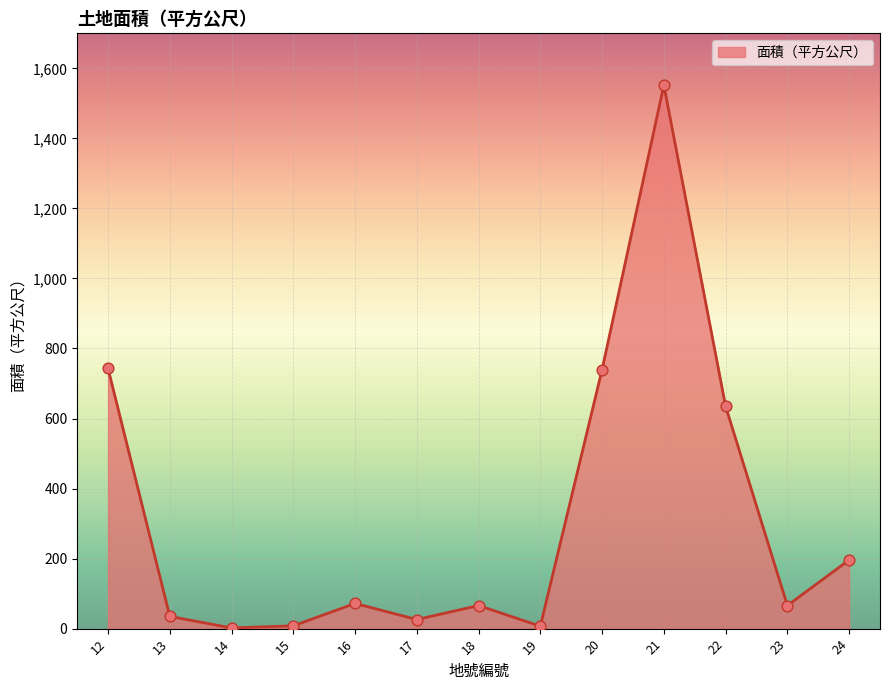

Between 17 and 12, which is larger?

12